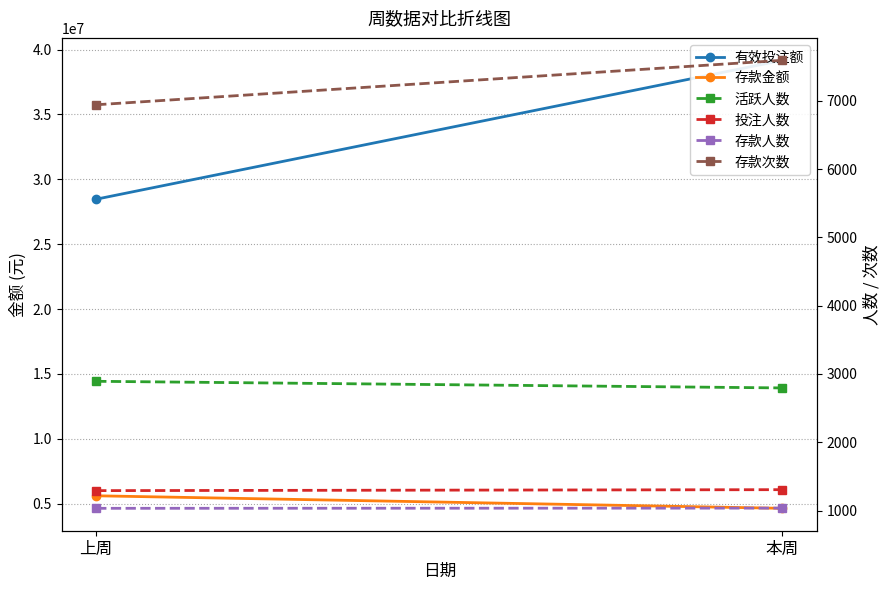

What is the maximum value shown in the chart?

39176108